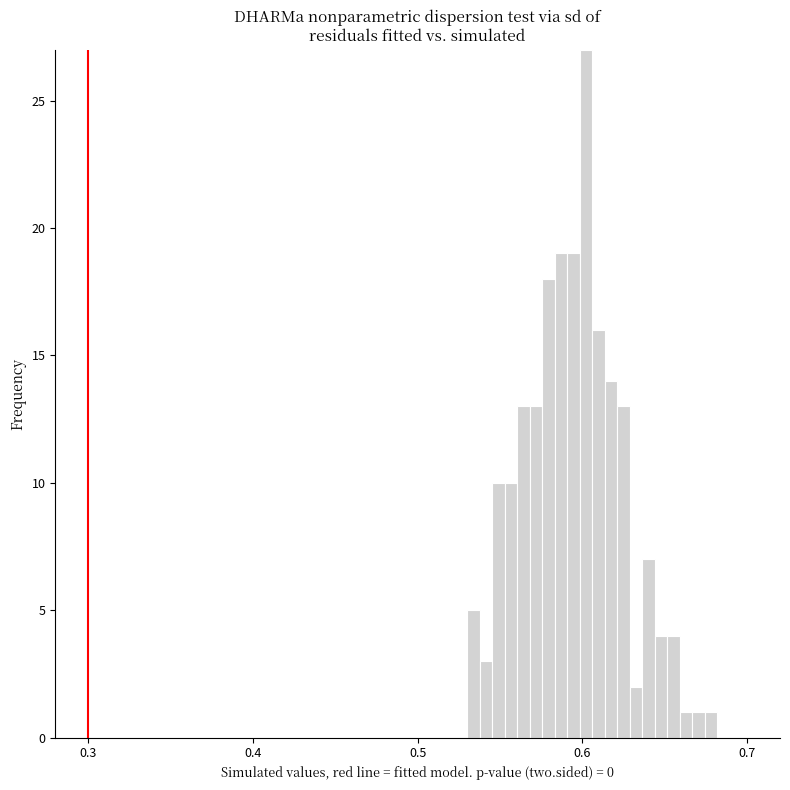

Read against the x-axis, roughly where is the centre of the tallest bar?

0.60